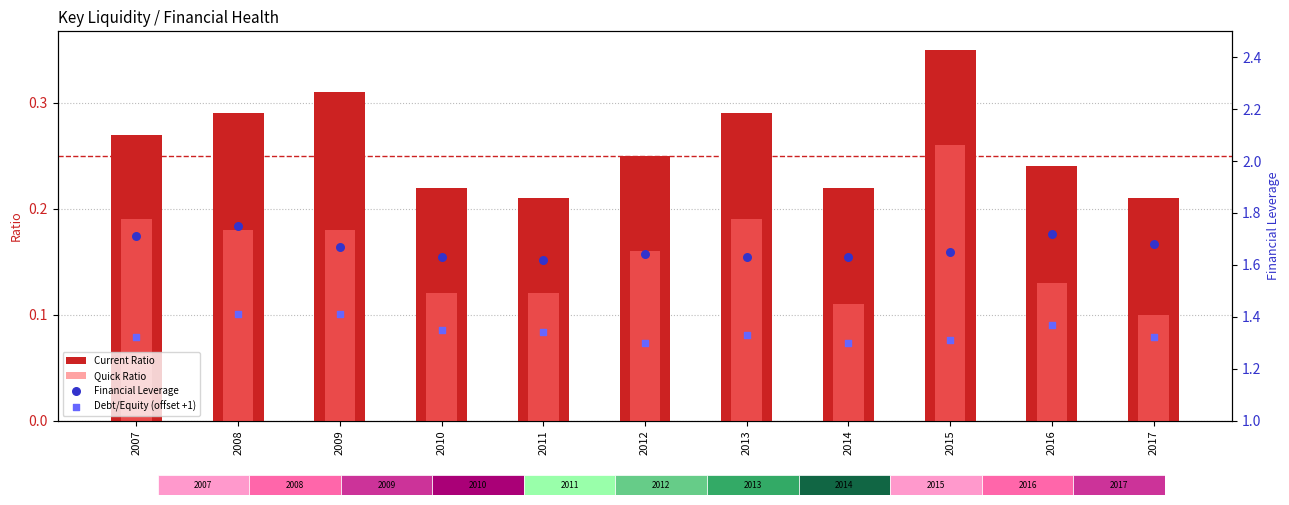

At which category is the sum across all series the highest?

2008